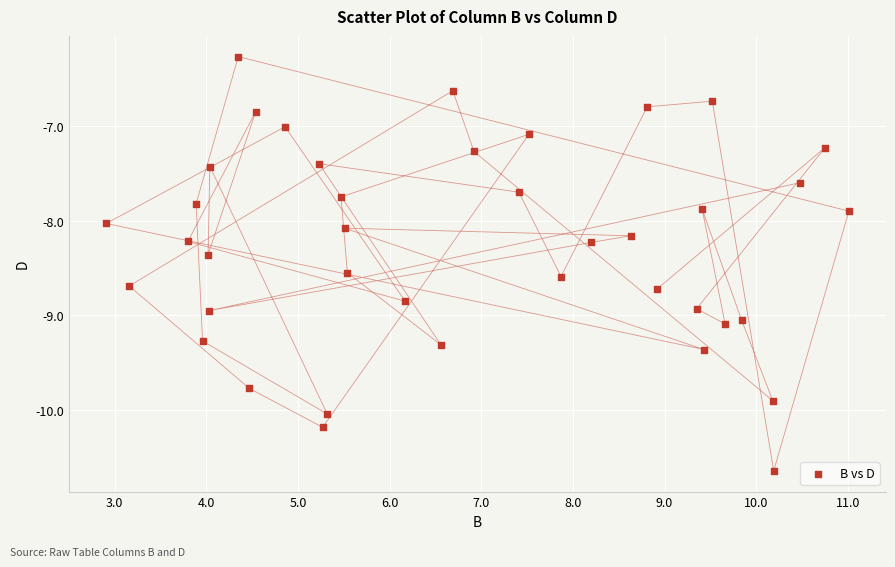

What is the range of X values (max minus min)?

8.1